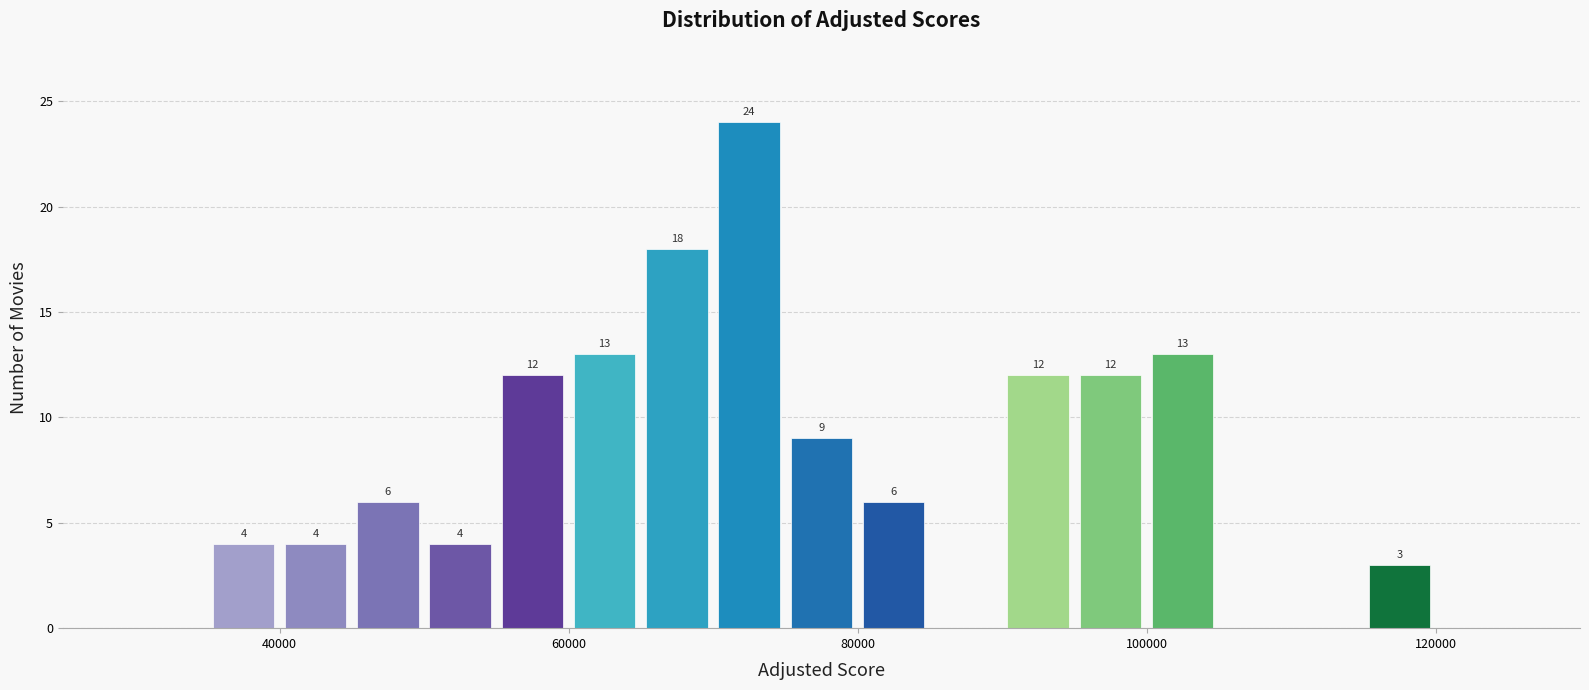

Read against the x-axis, roughly where is the centre of the tallest bar?

72000